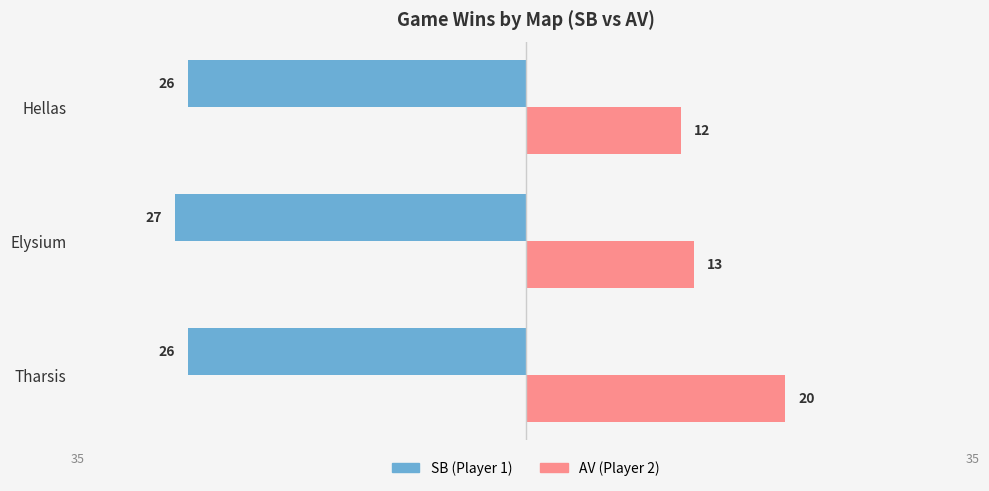

What are all the series names shown in the legend?

SB (Player 1), AV (Player 2)